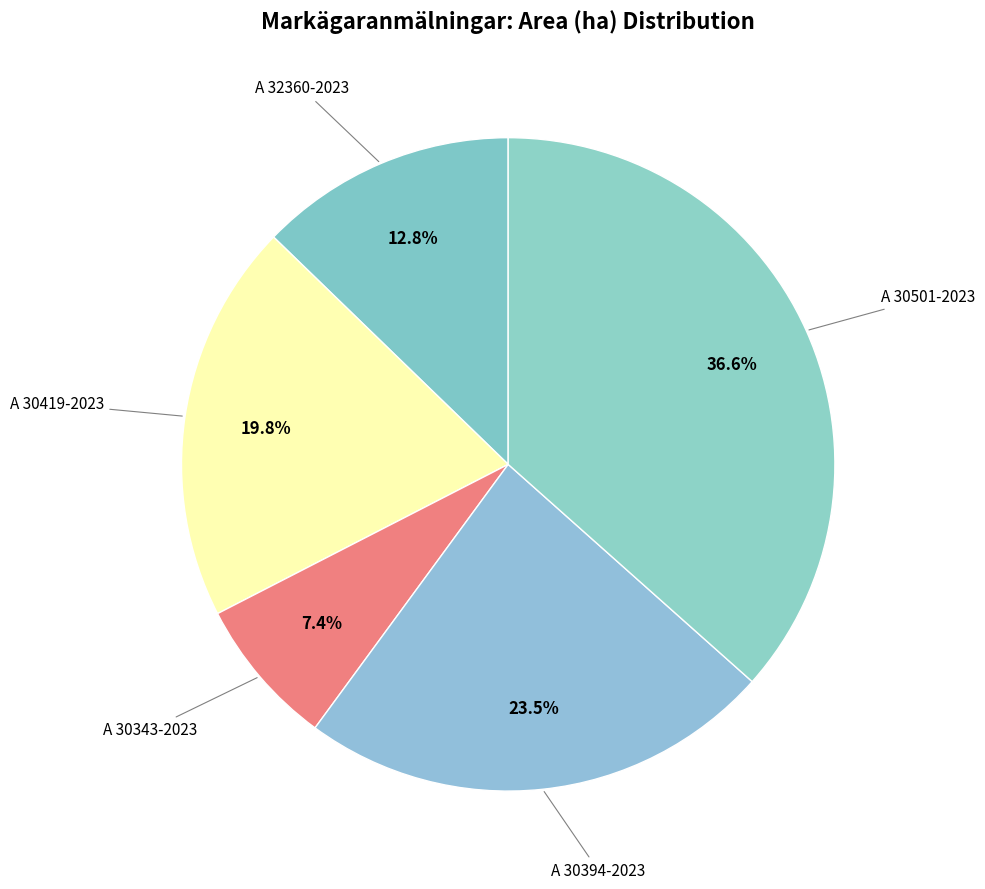

To the nearest percent, what is the difference between the largest and smallest slice percentages?

29%